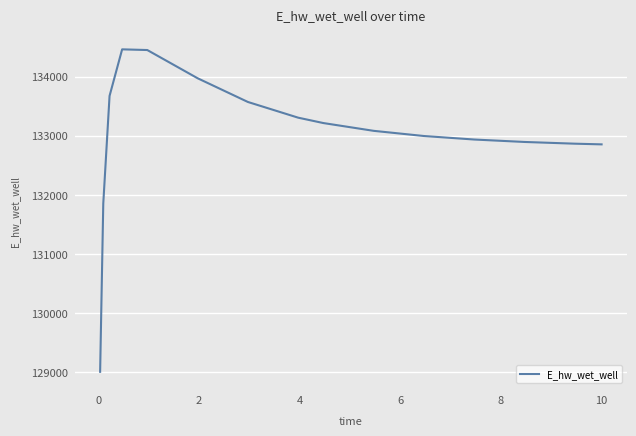

What is the smallest value displayed?

129008.6